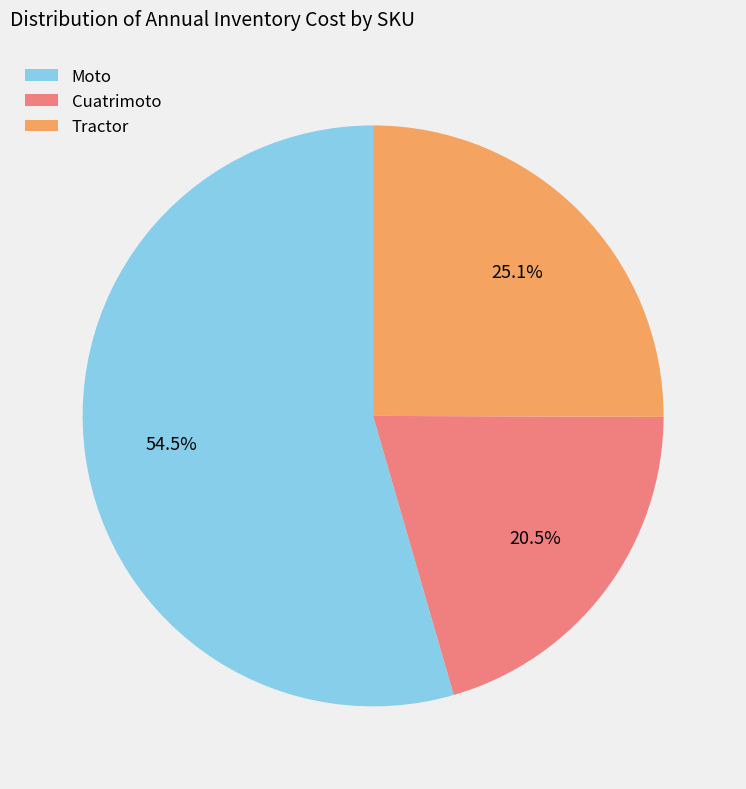

How many slices are in this pie chart?

3